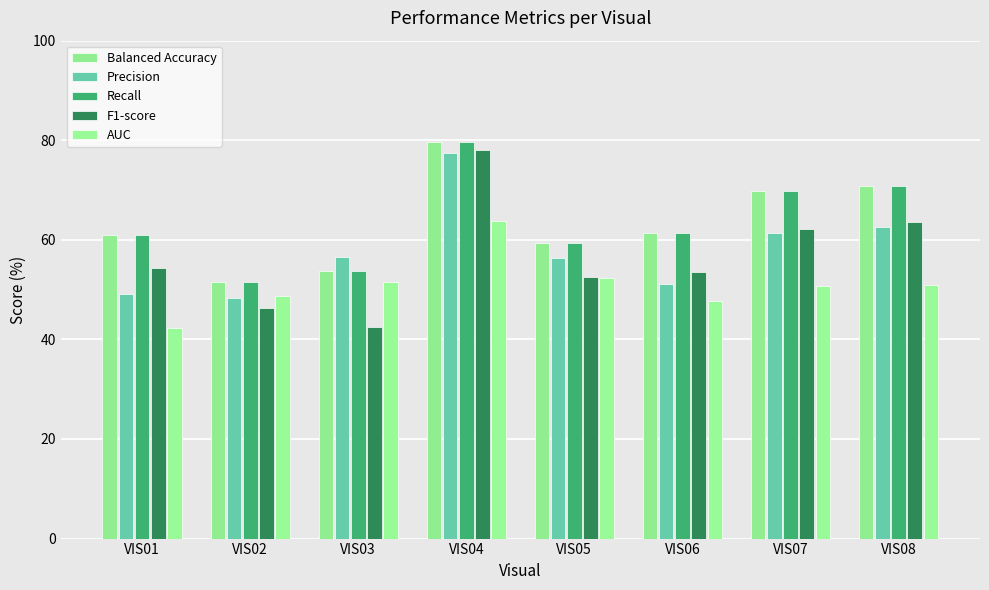

What is the difference between the Recall values at VIS01 and VIS03?

7.2